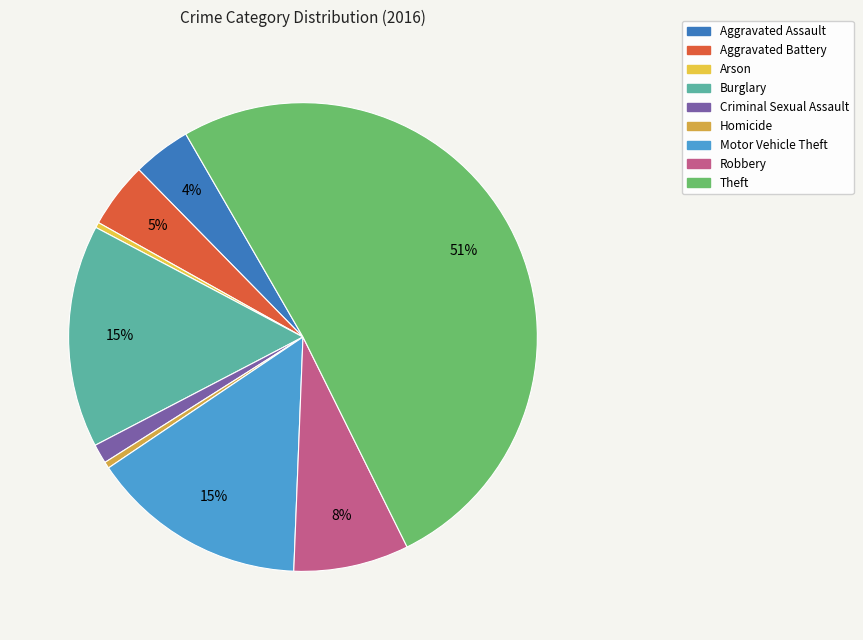

Combined, what portion of the pie is Aggravated Battery and Homicide?

5.0%